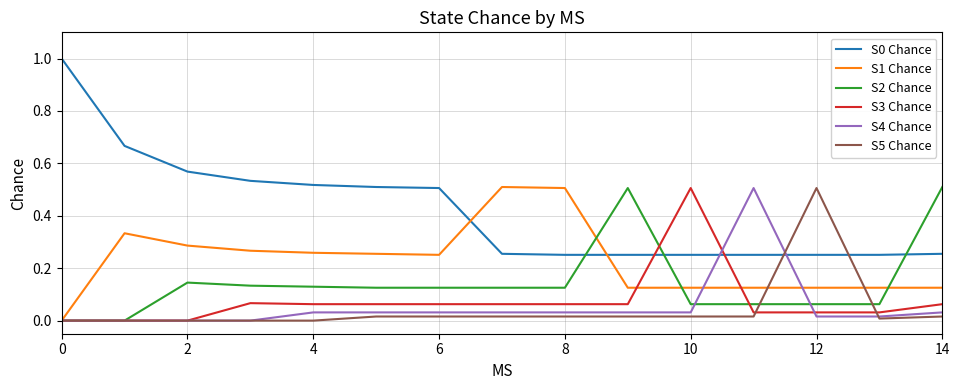

What is the average value of the S0 Chance series?

0.4